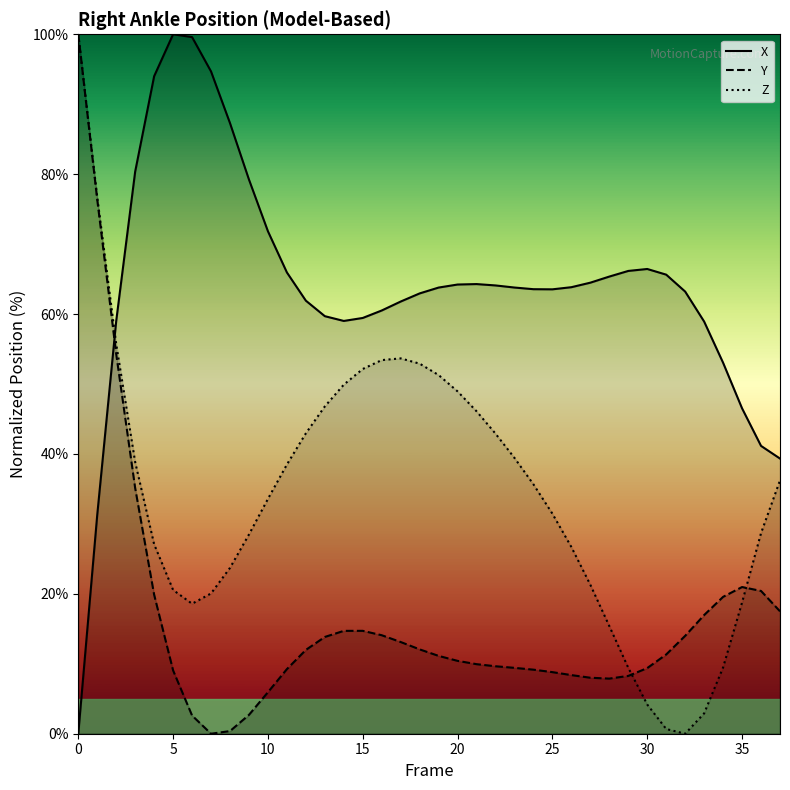

How many times do X and Y cross each other?

1